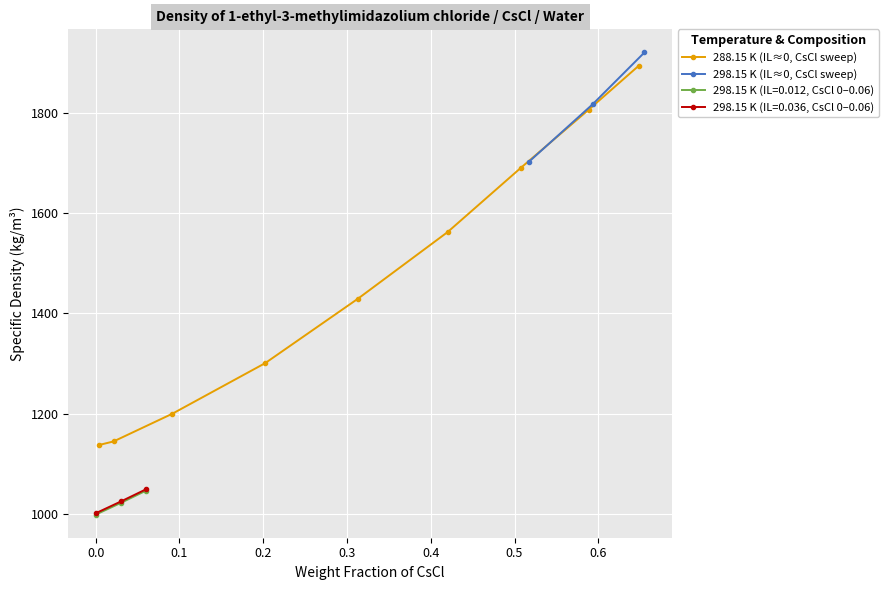

What is the value of the 298.15 K (IL=0.036, CsCl 0–0.06) point at the 1st from the left?

1001.1